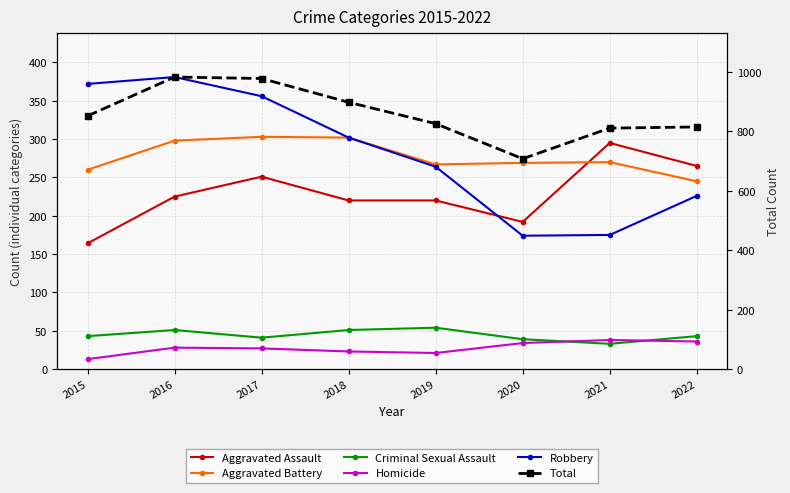

At 2015, list the series in order from smallest to largest.

Homicide, Criminal Sexual Assault, Aggravated Assault, Aggravated Battery, Robbery, Total